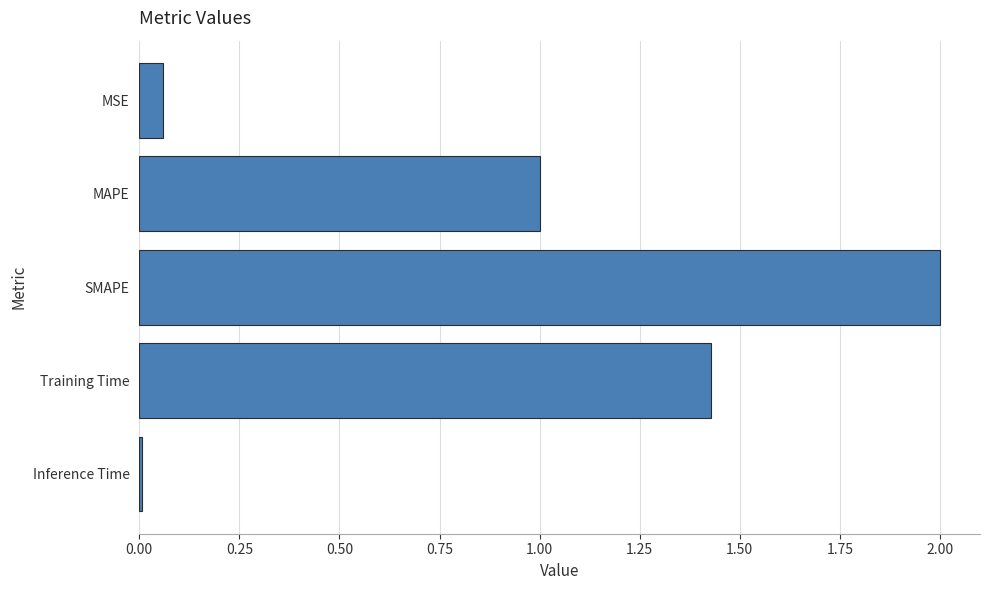

What is the difference between the maximum and minimum values?

2.0